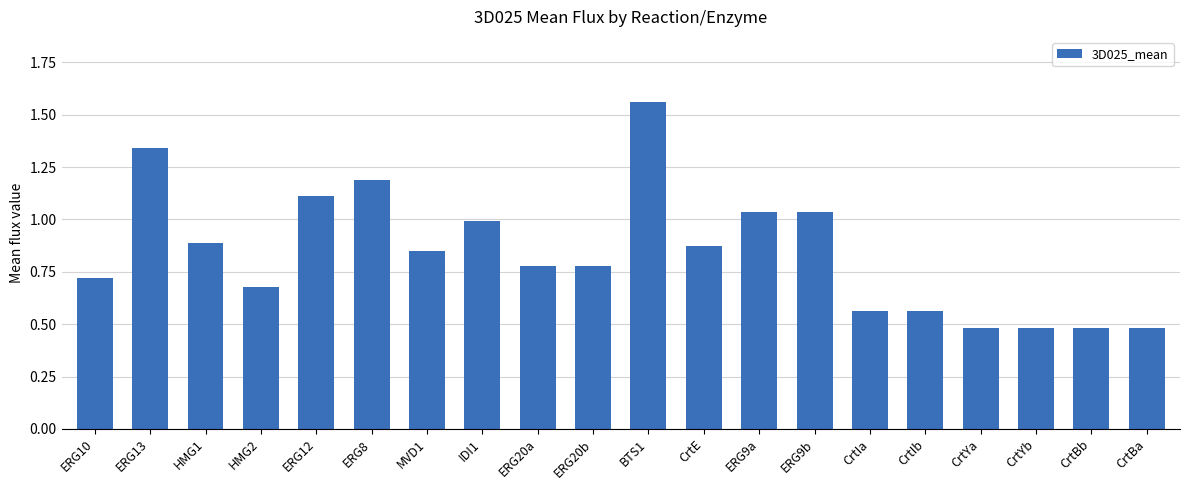

What is the label of the 14th bar from the right?

MVD1